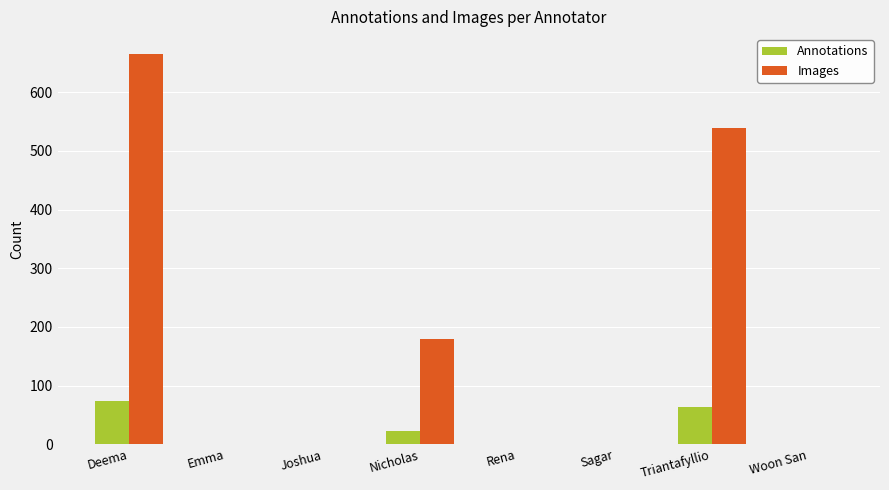

Reading left to right, extract all data points from this chart.

Annotations: 74	0	0	22	0	0	64	0
Images: 666	0	0	180	0	0	539	0